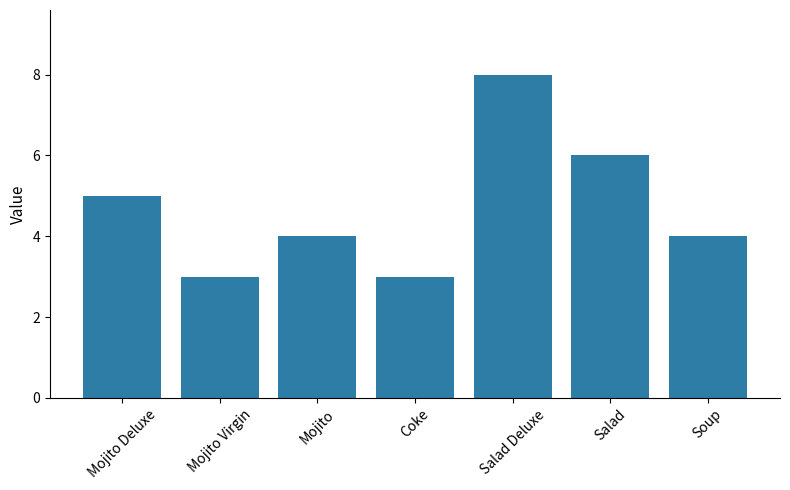

True or false: the data shows 2 at Coke.

False